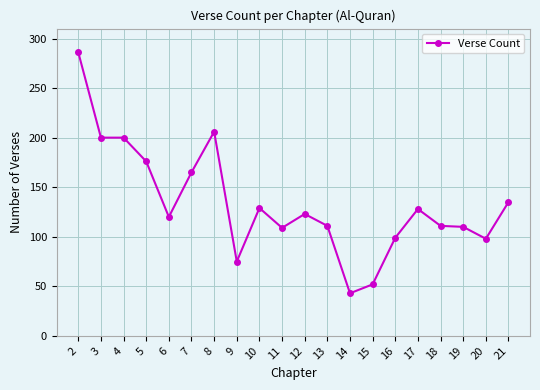

What is the value of the 1st point from the left?

286